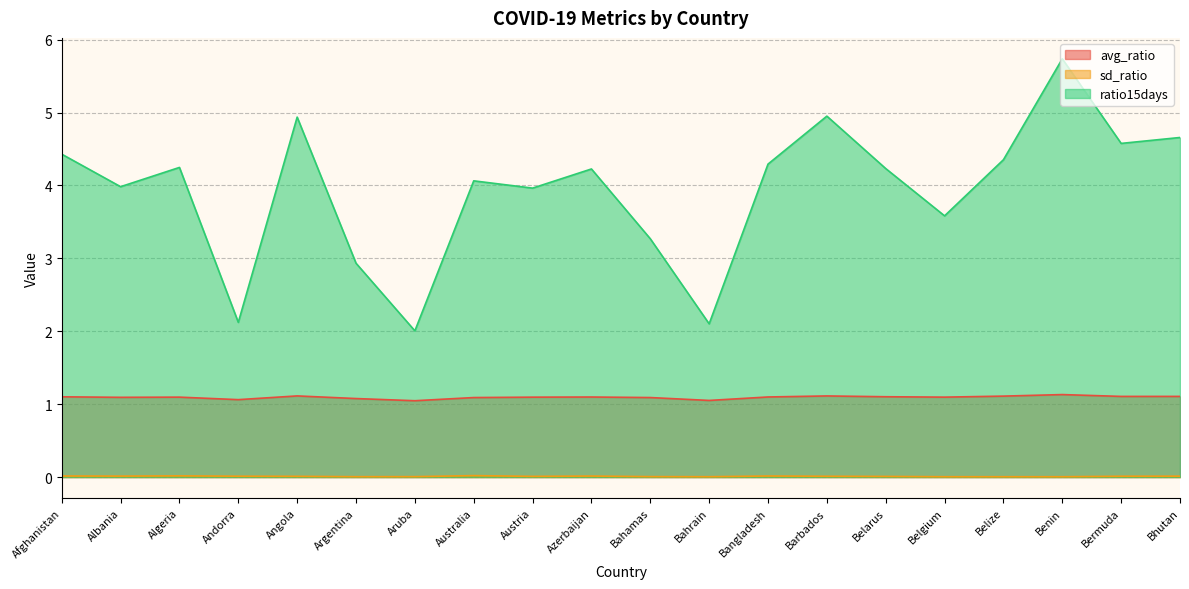

Rank the series at Afghanistan from lowest to highest value.

sd_ratio, avg_ratio, ratio15days